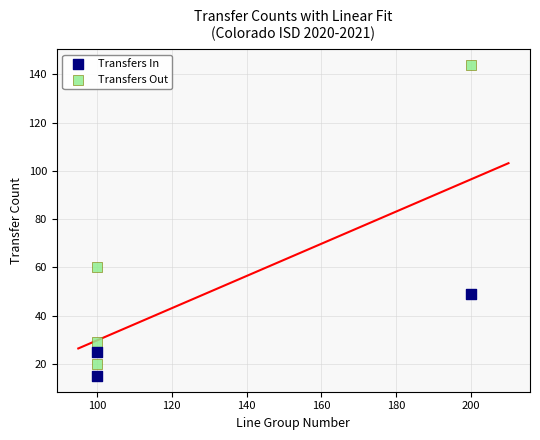

Which series has the largest Y range (max minus min)?

Transfers Out